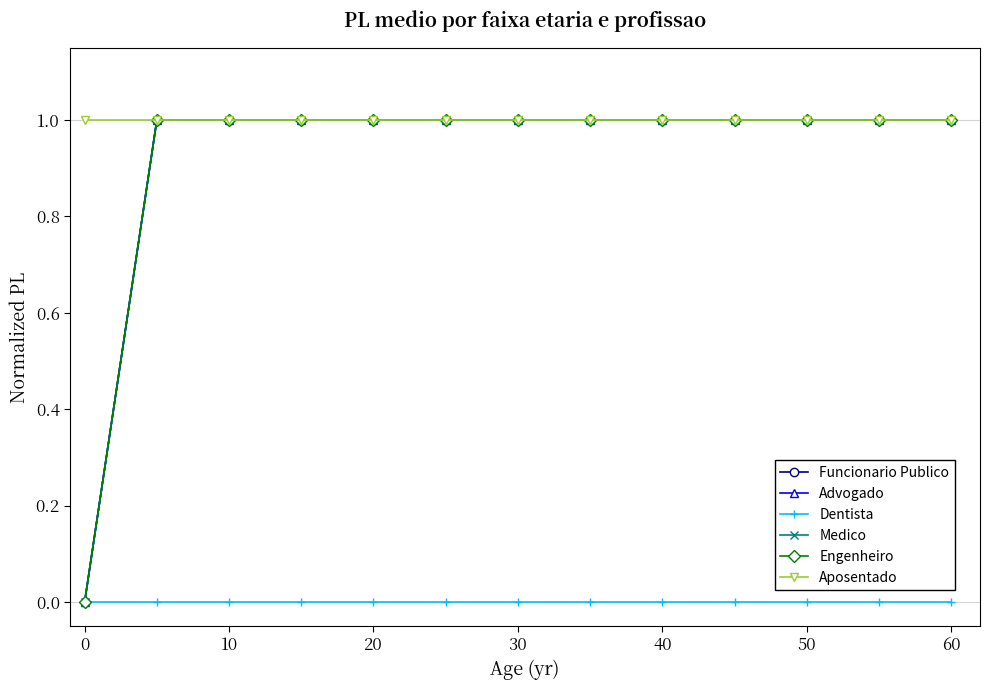

At which category is the sum across all series the highest?

10